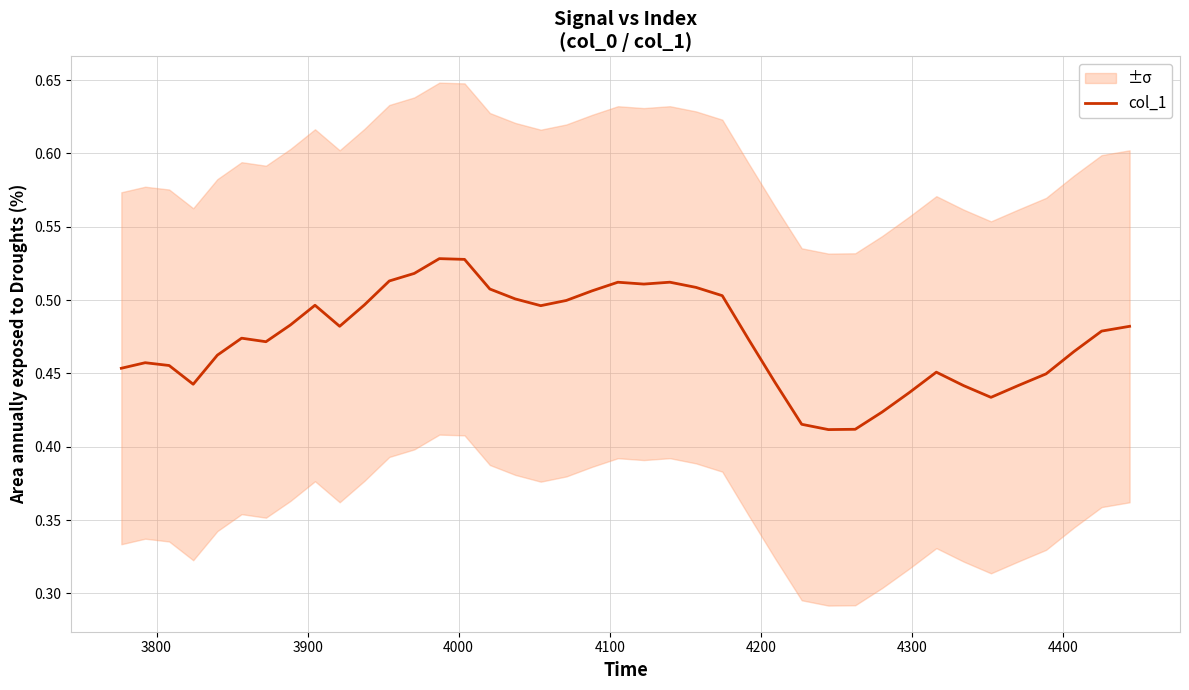

Is it true that the value at 4400 is 0.8?

False